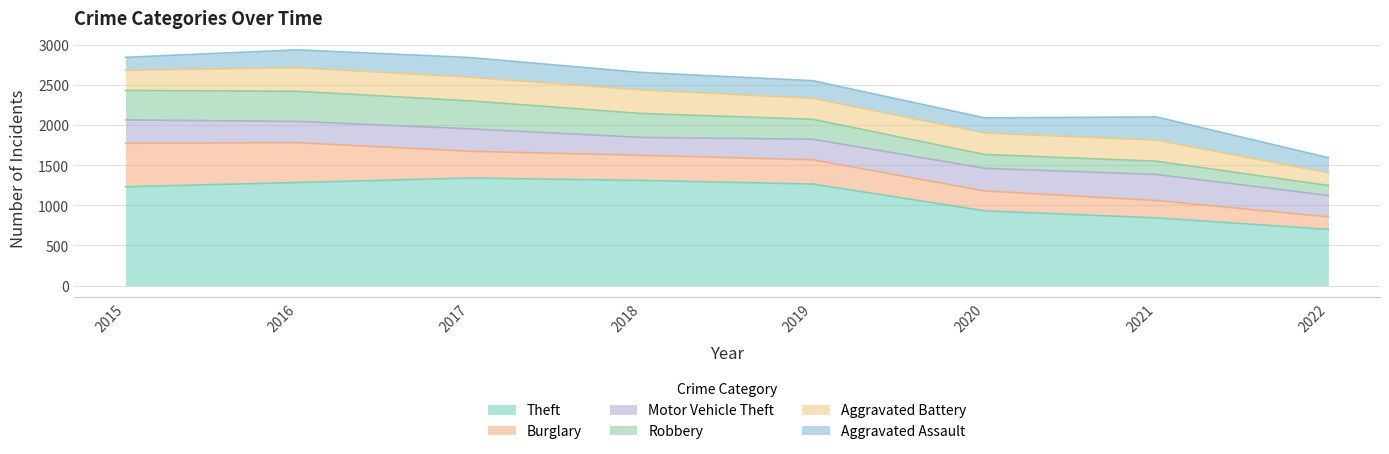

Reading left to right, list all the values displayed in this chart.

Theft: 1231	1284	1340	1310	1265	931	844	700
Burglary: 542	496	333	313	302	248	216	156
Motor Vehicle Theft: 290	265	280	223	256	282	324	267
Robbery: 367	375	348	298	248	172	165	124
Aggravated Battery: 252	294	296	294	262	268	263	158
Aggravated Assault: 161	222	244	217	219	188	289	188